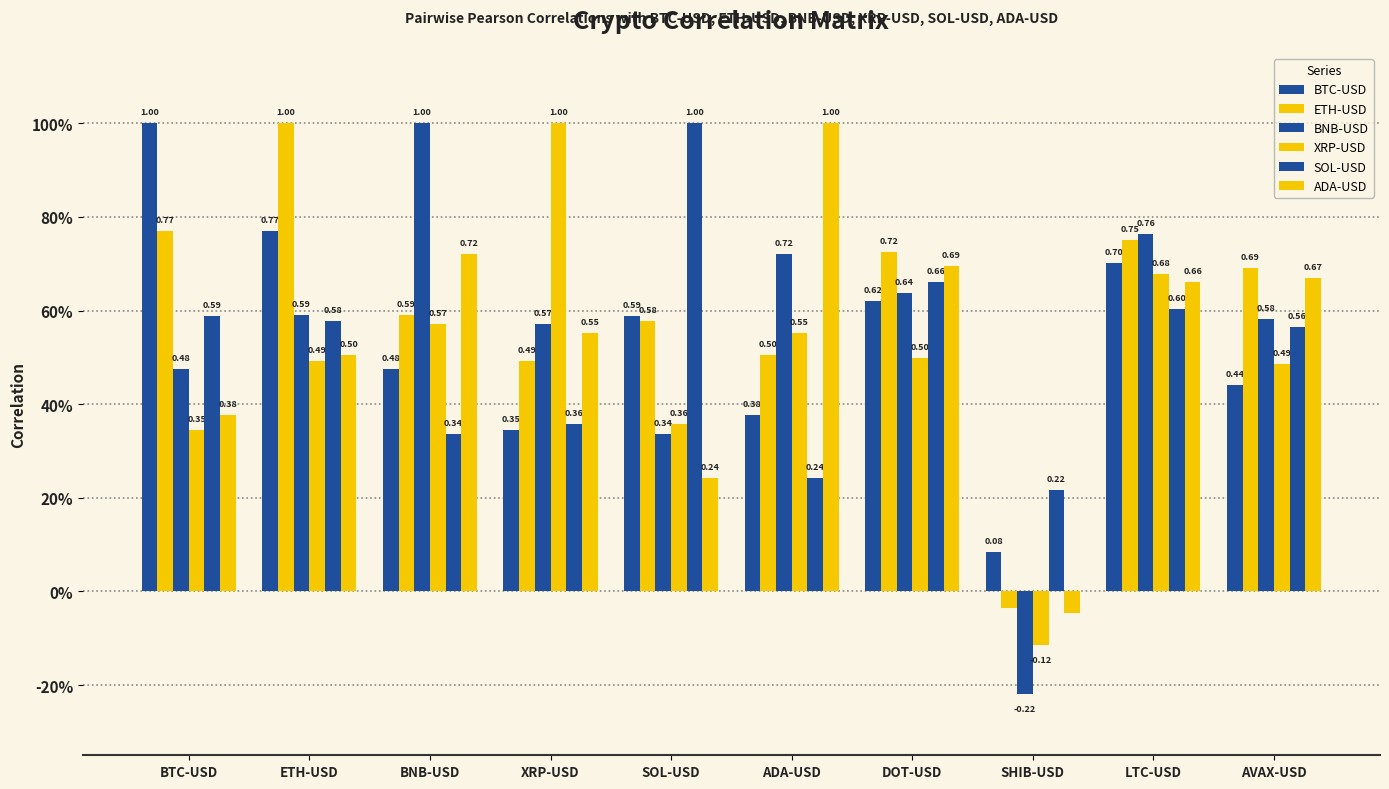

Does the chart contain stacked bars?

No